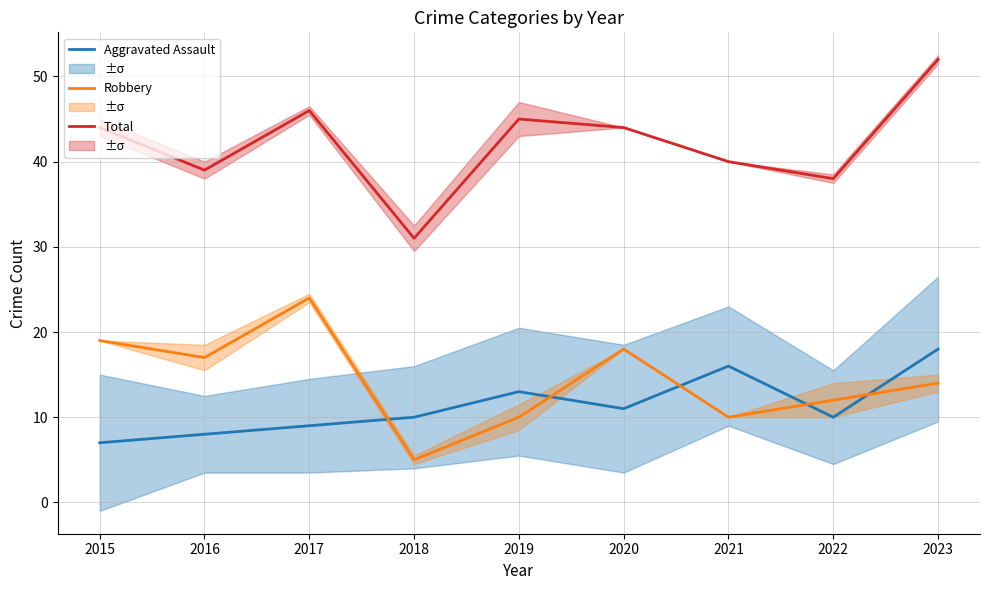

How many series are shown in this chart?

3